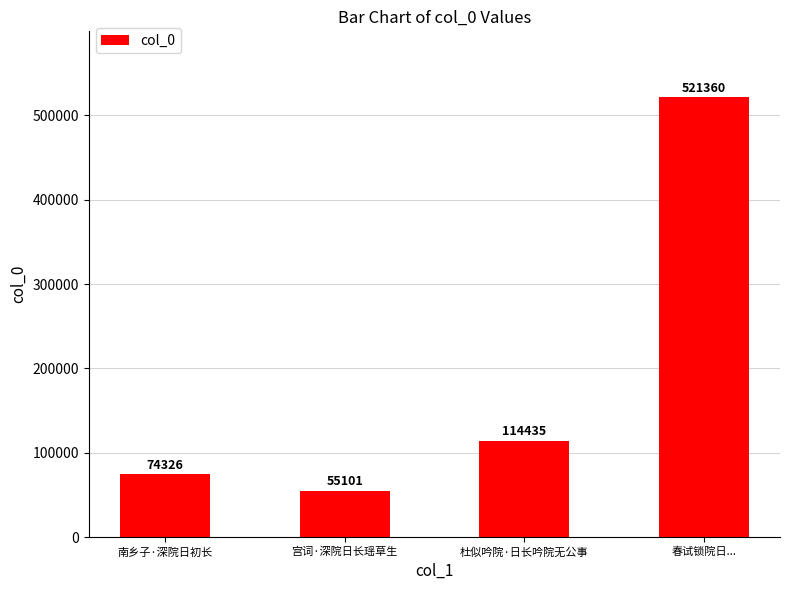

What is the average value?

191306